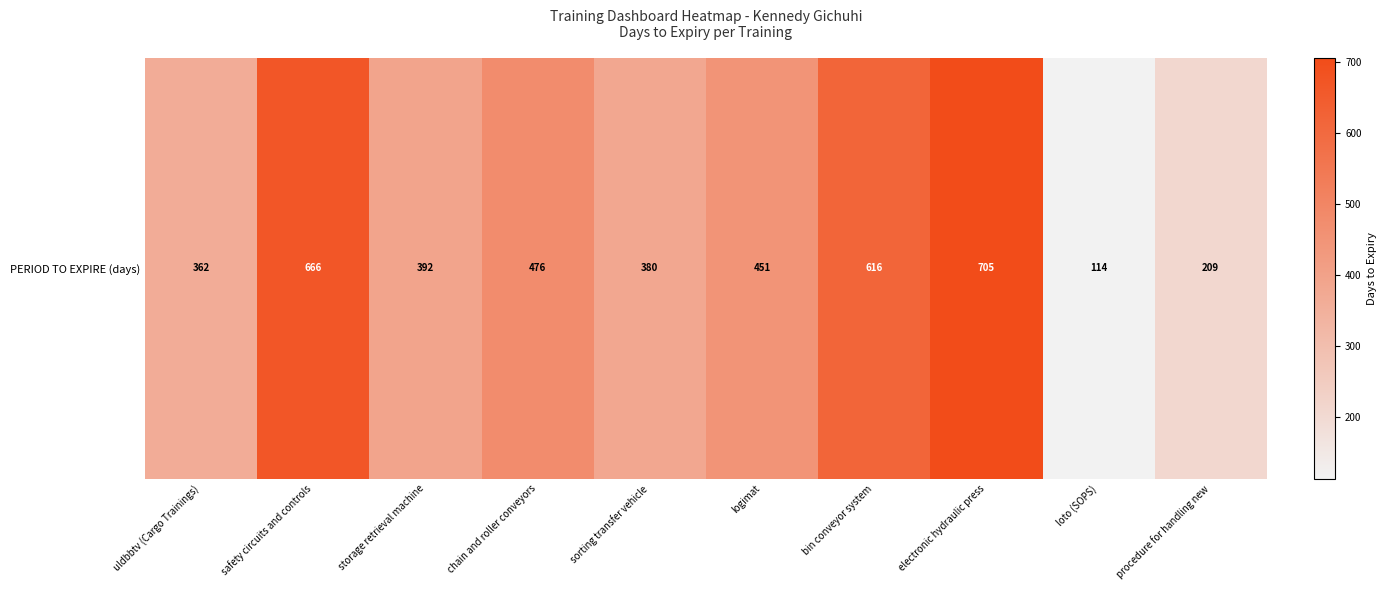

What is the maximum value shown in the chart?

705